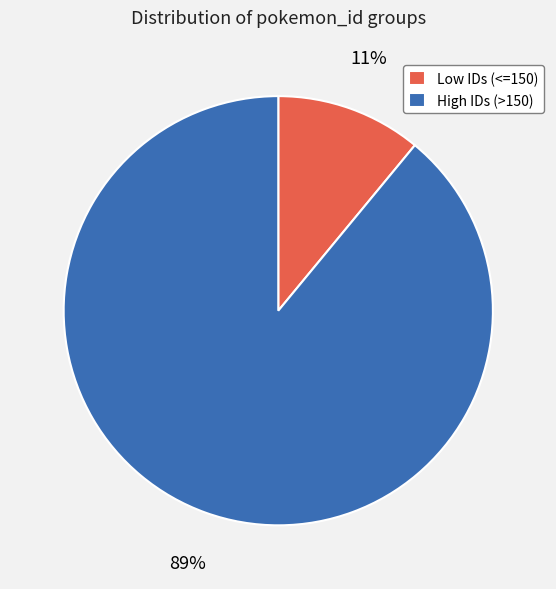

What is the largest slice in the pie chart?

High IDs (>150)